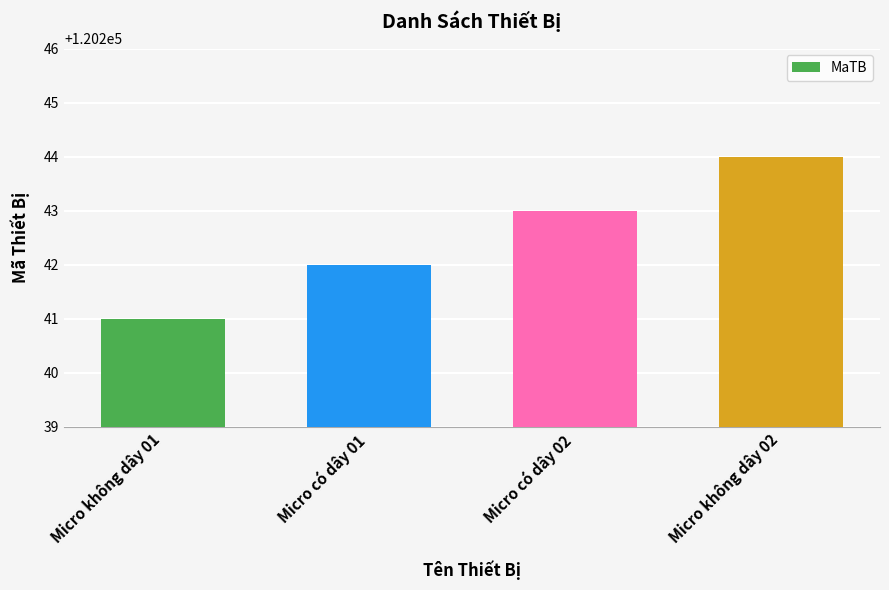

List the labels in order of value, largest first.

Micro không dây 02, Micro có dây 02, Micro có dây 01, Micro không dây 01